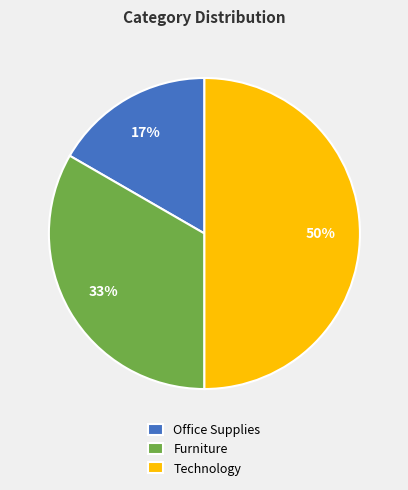

True or false: Office Supplies accounts for 17% of the total.

True